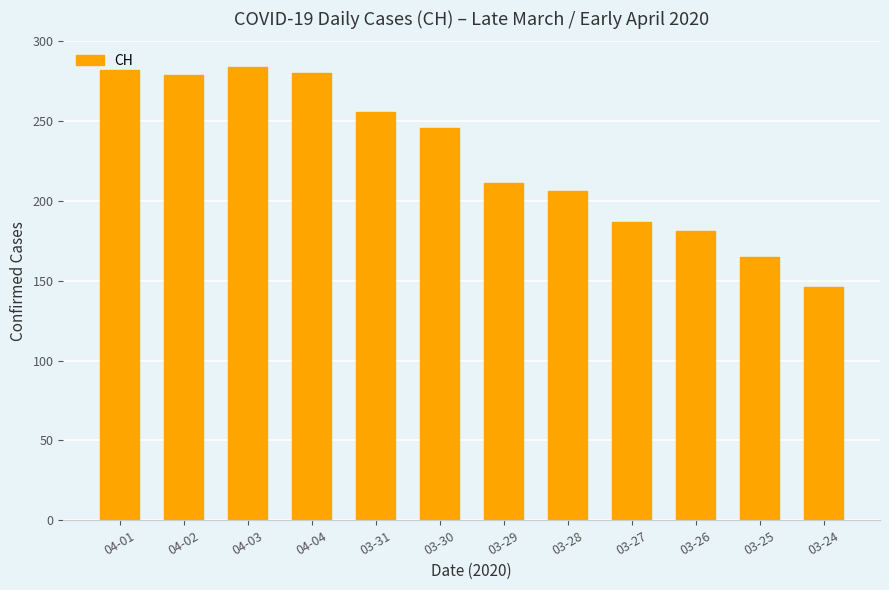

How many data points are less than 246?

6